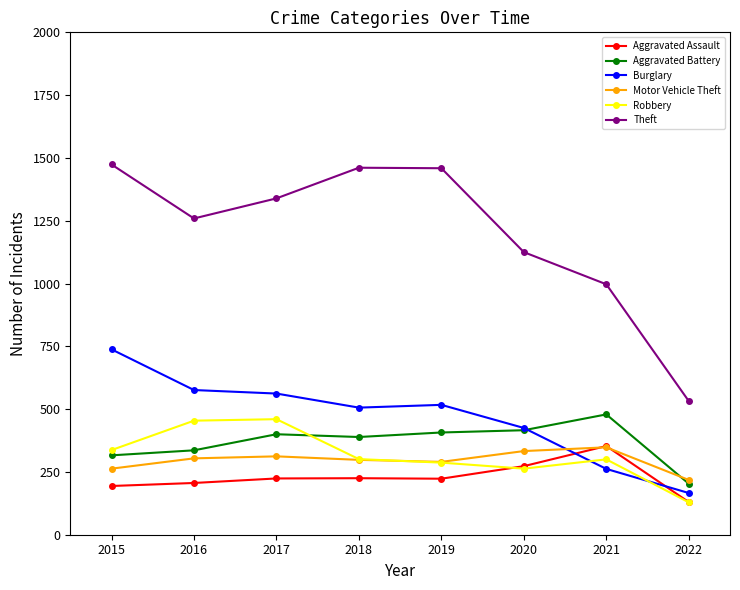

What is the total value across all series at 2020?

2835